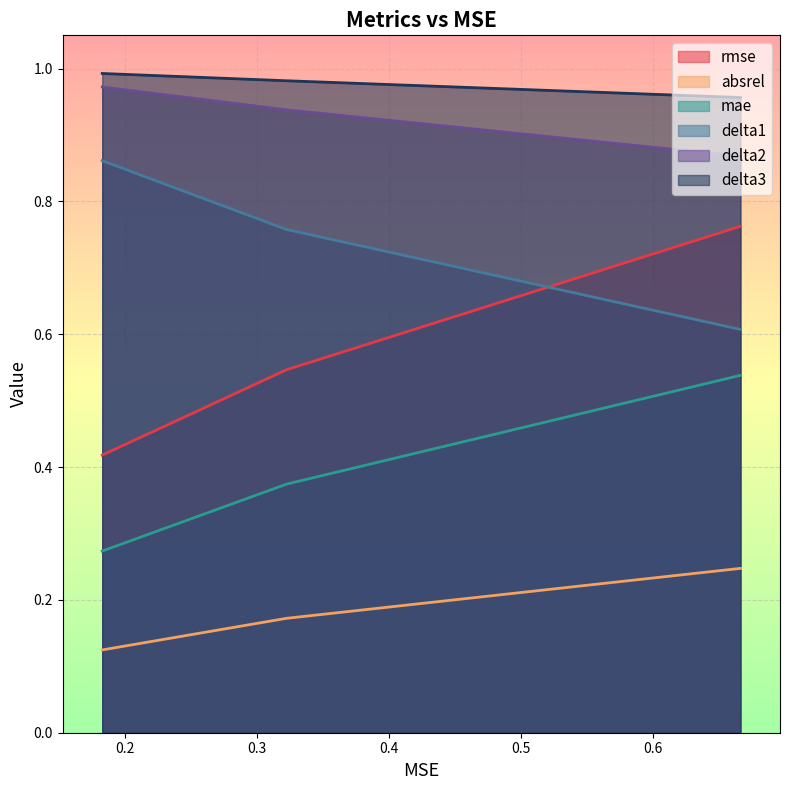

At how many categories does at least one series exceed 0?

3